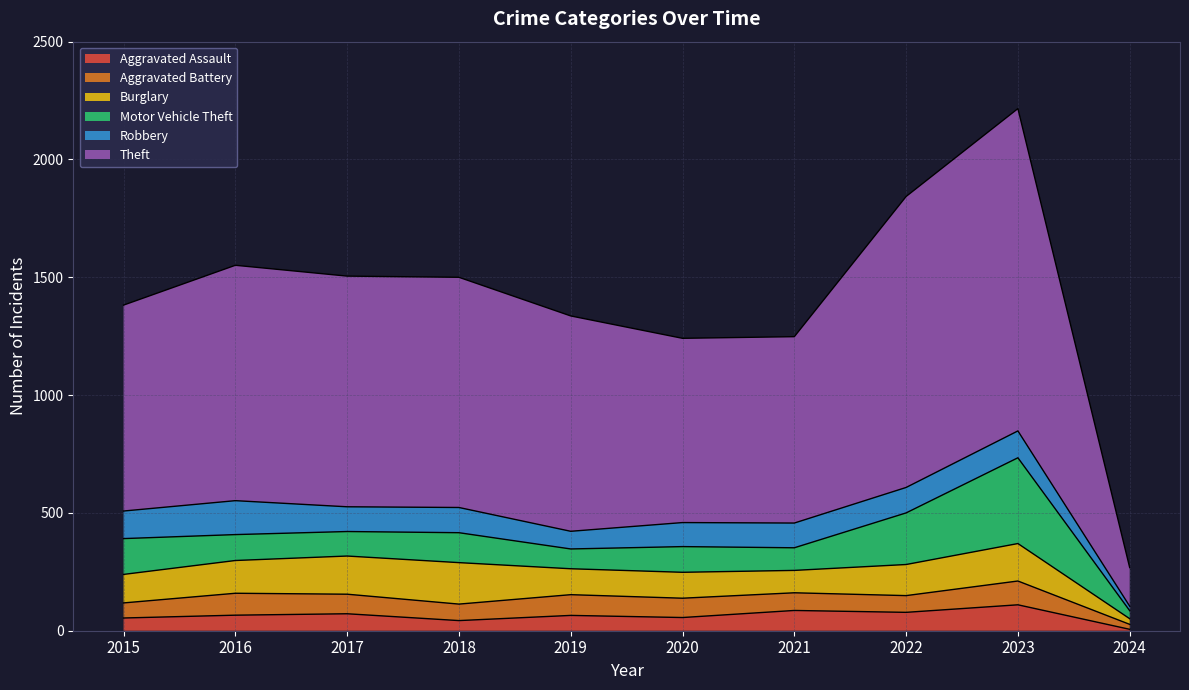

True or false: Aggravated Battery and Motor Vehicle Theft intersect in this chart.

True